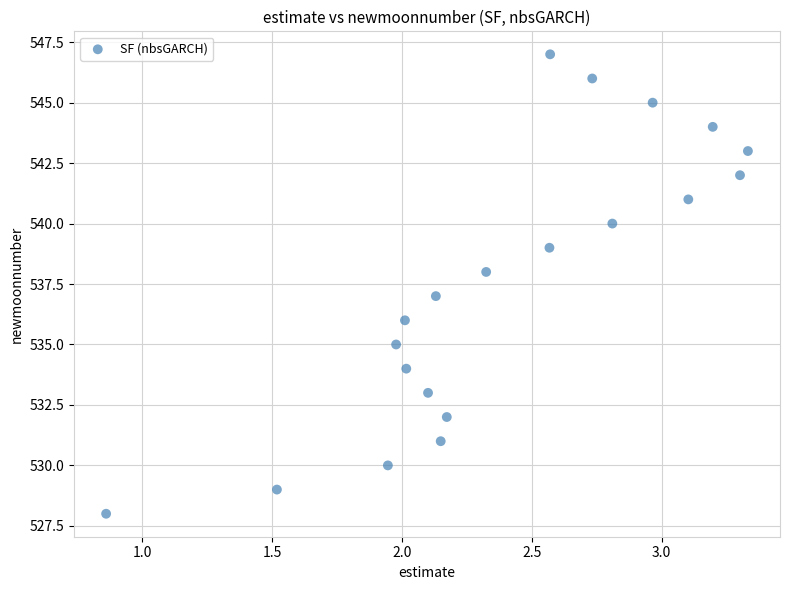

What is the range of Y values (max minus min)?

19